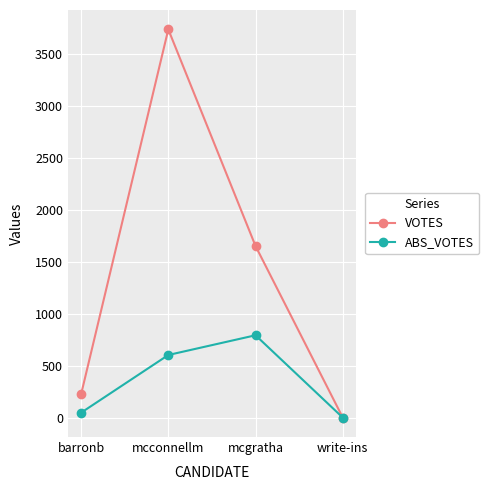

What is the maximum value for ABS_VOTES?

793